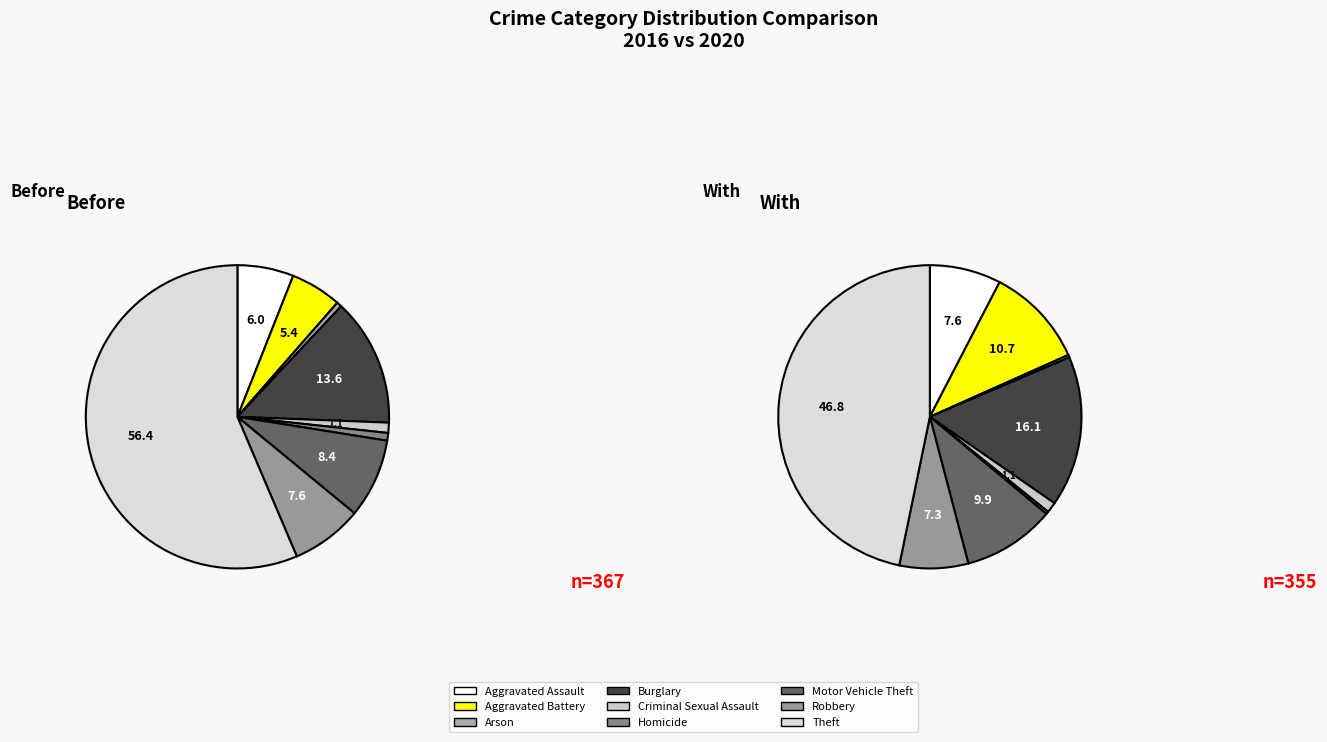

What is the smallest slice in the pie chart?

Arson